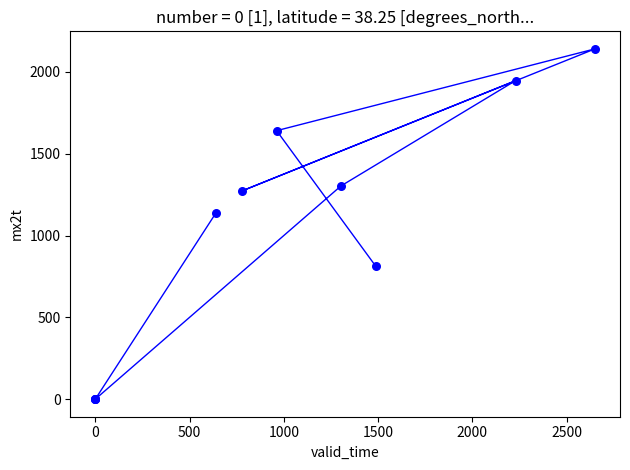

What Y value in the scatter plot is closest to 1070?

1138.0